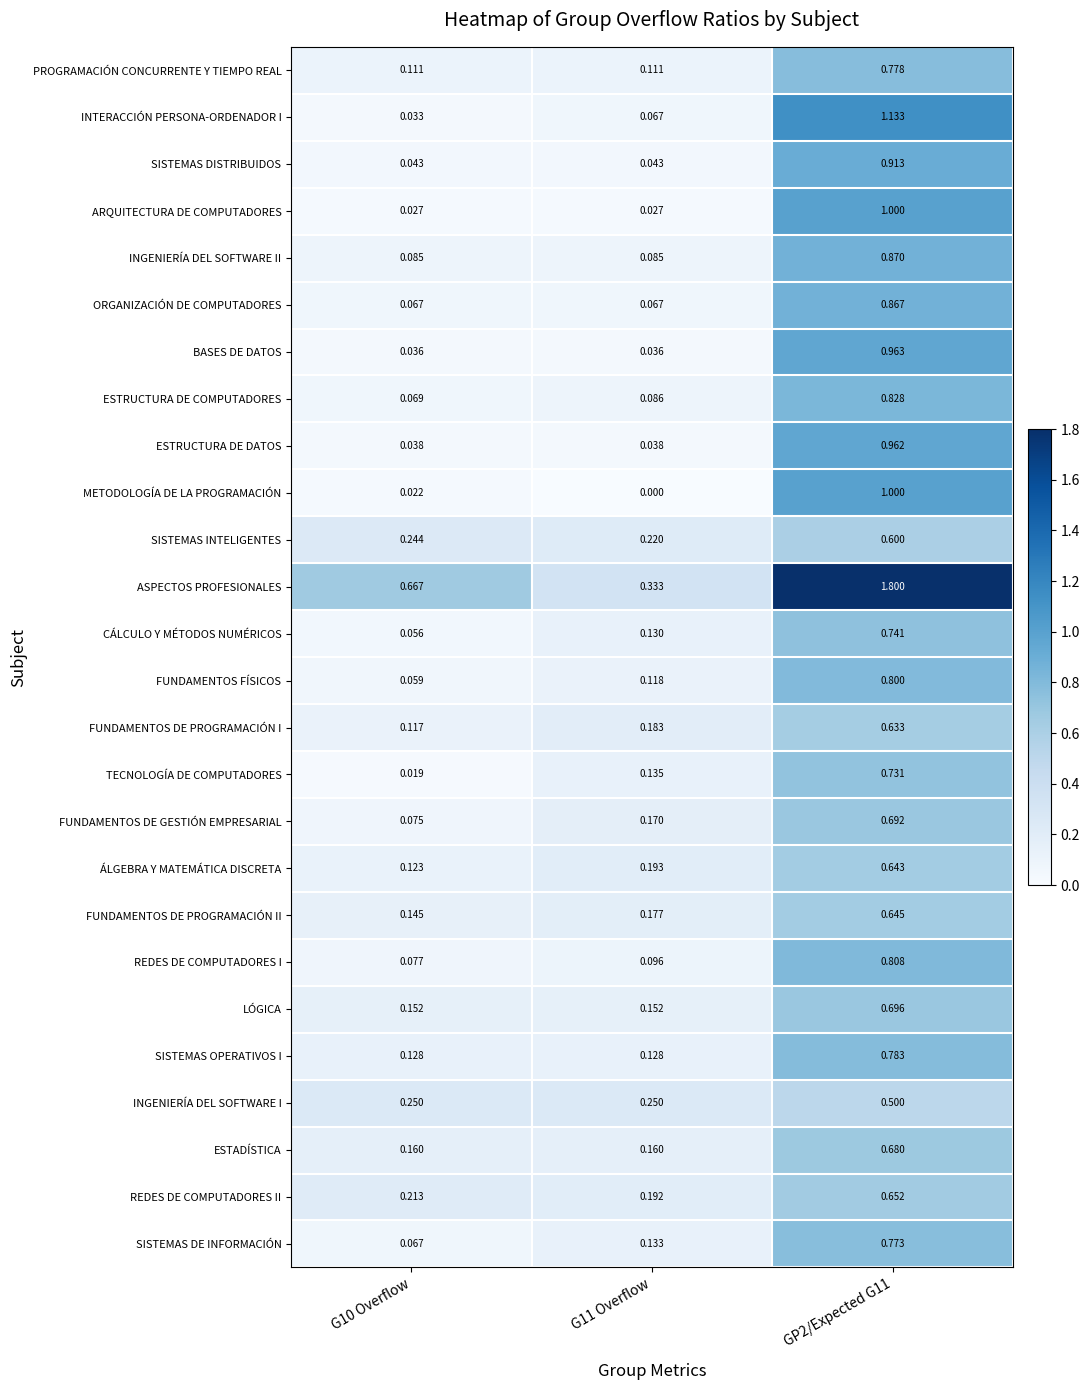

Which series changed the most between G10 Overflow and G11 Overflow?

ASPECTOS PROFESIONALES